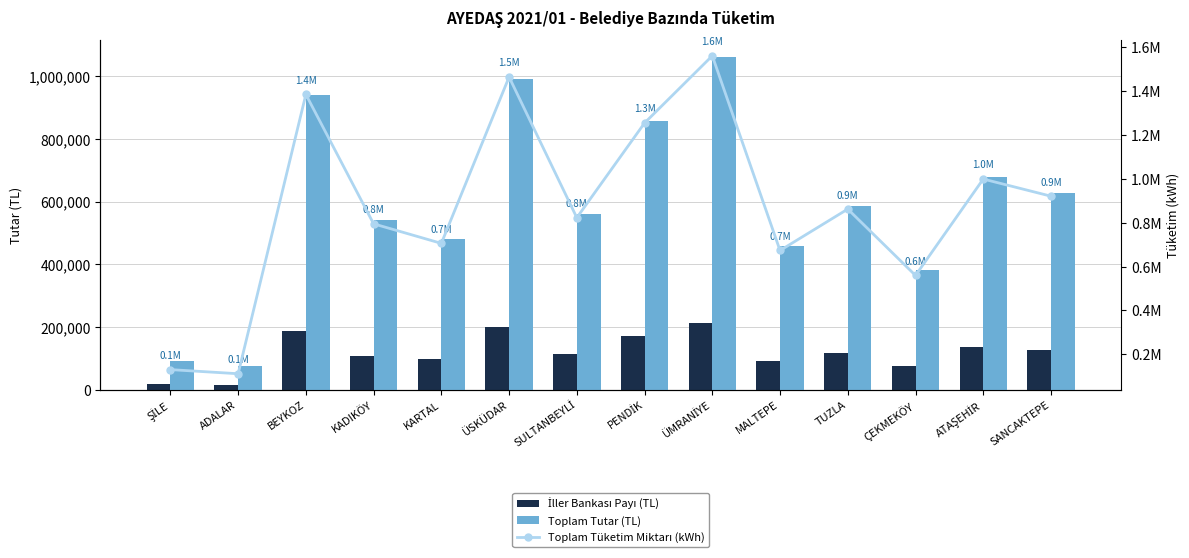

What is the value of the Toplam Tüketim Miktarı (kWh) bar at the 1st from the left?

129897.4